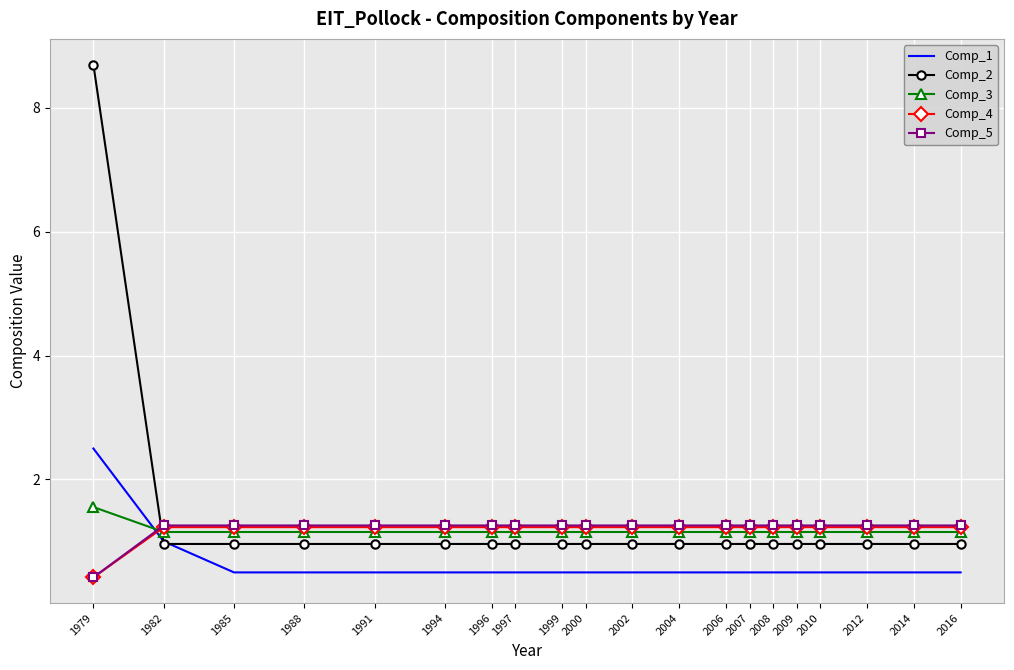

Where is Comp_4 nearest to the value 0?

1979